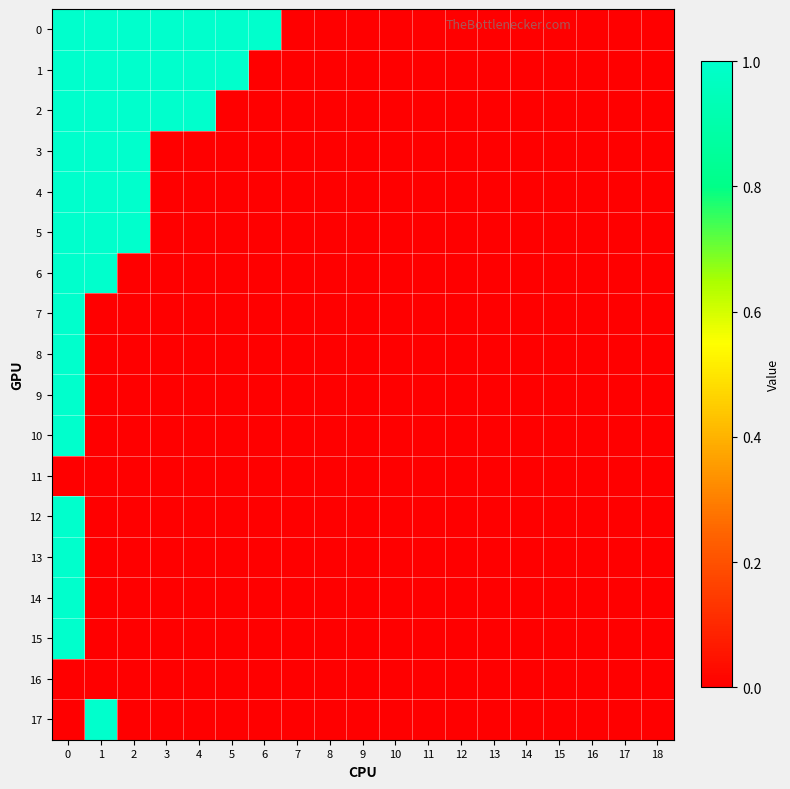

Count the number of data series in this chart.

18